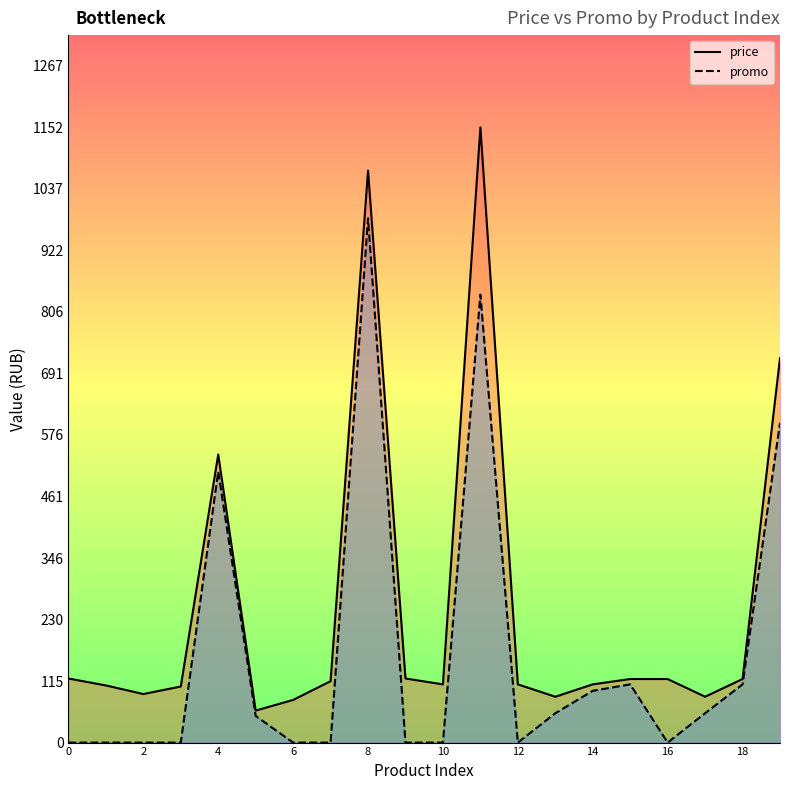

True or false: promo and price intersect in this chart.

False